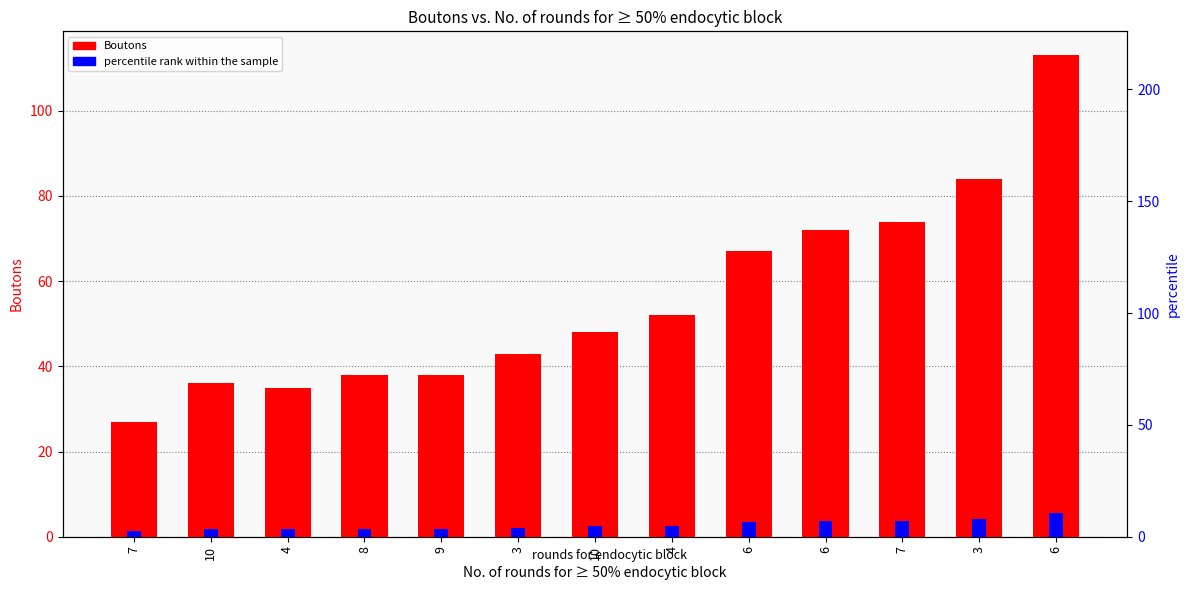

How many groups of bars are there?

13